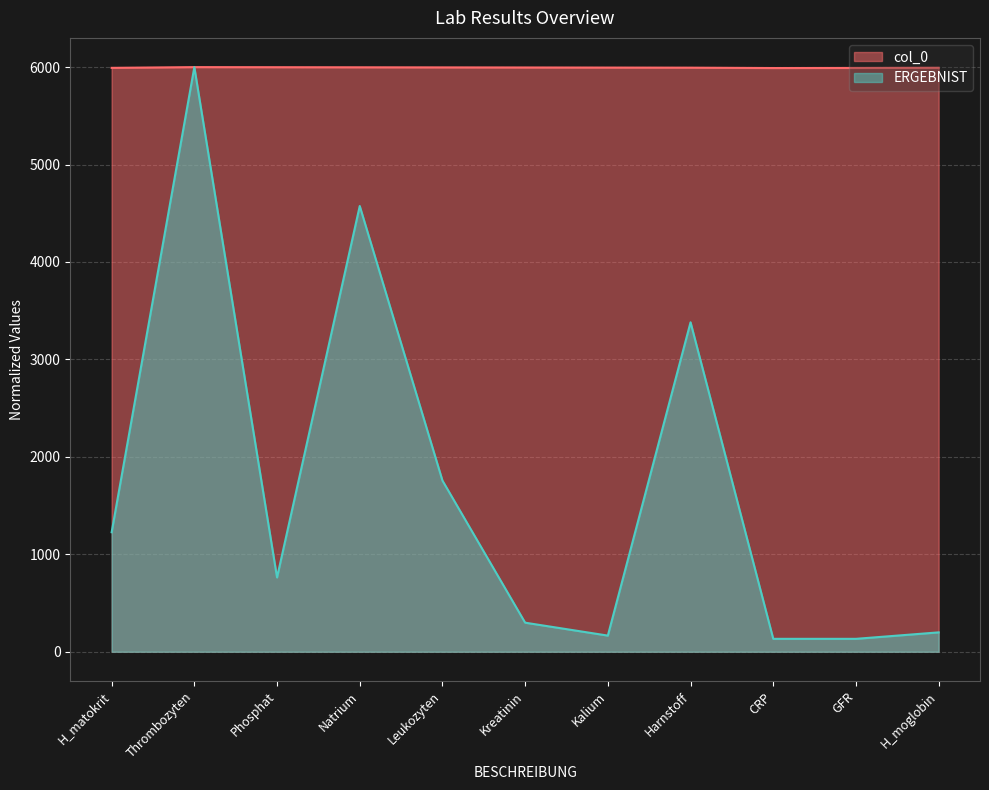

What is the difference between the maximum and minimum values in the col_0 series?

9.4